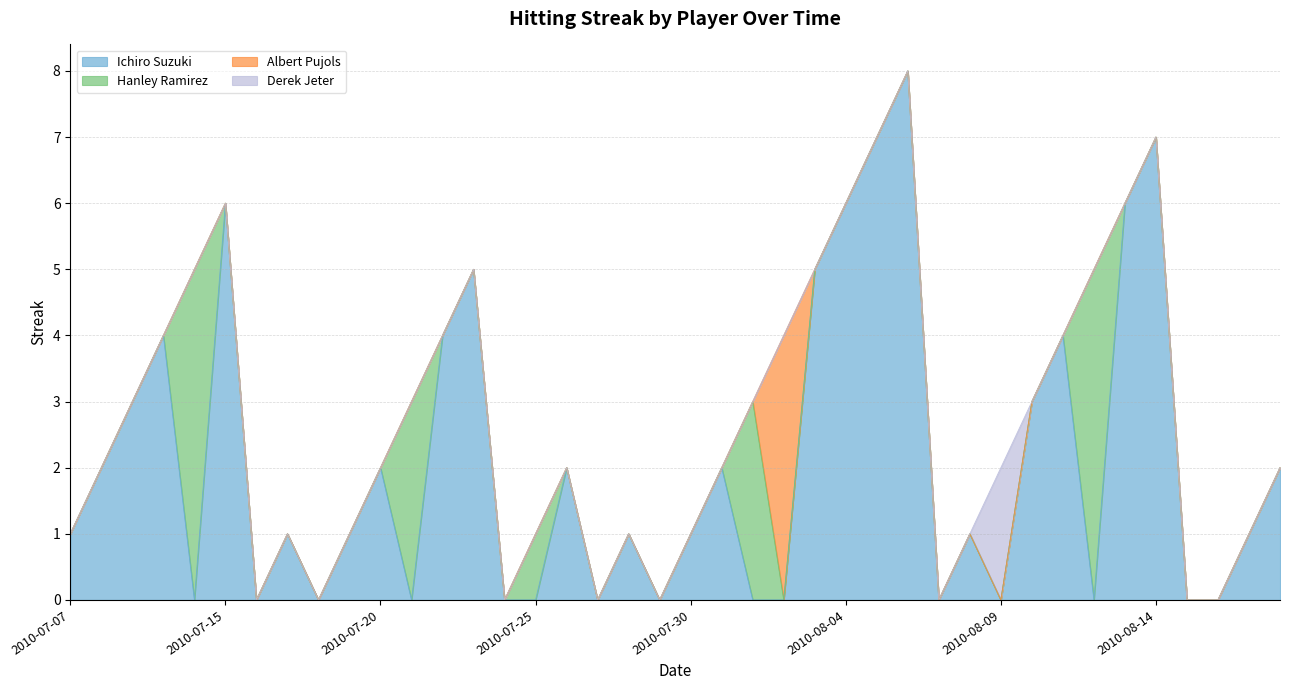

Reading left to right, transcribe all the data shown in this chart.

Ichiro Suzuki: 1	2	3	4	0	6	0	1	0	1	2	0	4	5	0	0	2	0	1	0	1	2	0	0	5	6	7	8	0	1	0	3	4	0	6	7	0	0	1	2
Hanley Ramirez: 0	0	0	0	5	0	0	0	0	0	0	3	0	0	0	1	0	0	0	0	0	0	3	0	0	0	0	0	0	0	0	0	0	5	0	0	0	0	0	0
Albert Pujols: 0	0	0	0	0	0	0	0	0	0	0	0	0	0	0	0	0	0	0	0	0	0	0	4	0	0	0	0	0	0	0	0	0	0	0	0	0	0	0	0
Derek Jeter: 0	0	0	0	0	0	0	0	0	0	0	0	0	0	0	0	0	0	0	0	0	0	0	0	0	0	0	0	0	0	2	0	0	0	0	0	0	0	0	0